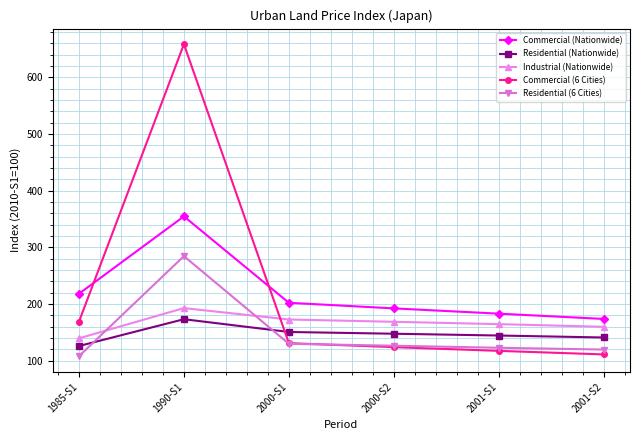

True or false: Residential (Nationwide) has a value of 56.8 at 1985-S1.

False